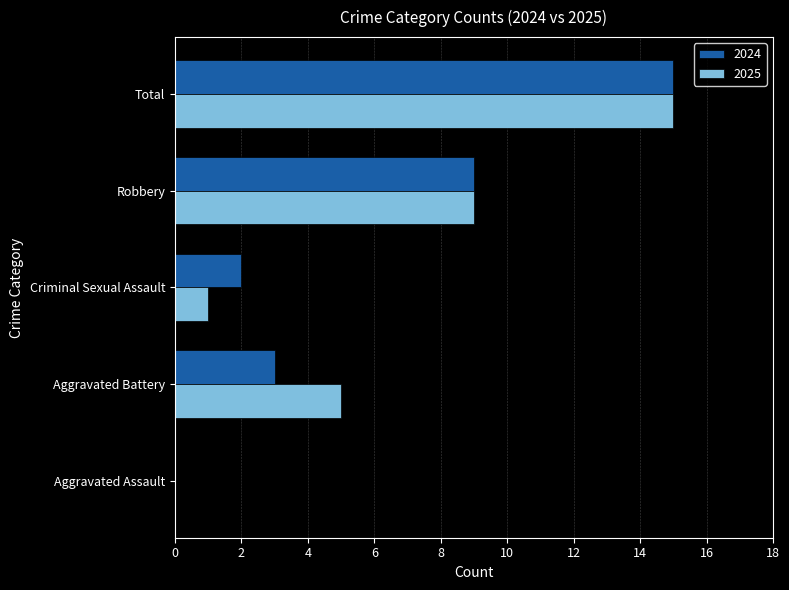

The value of 2024 at Aggravated Battery is 2. True or false?

False